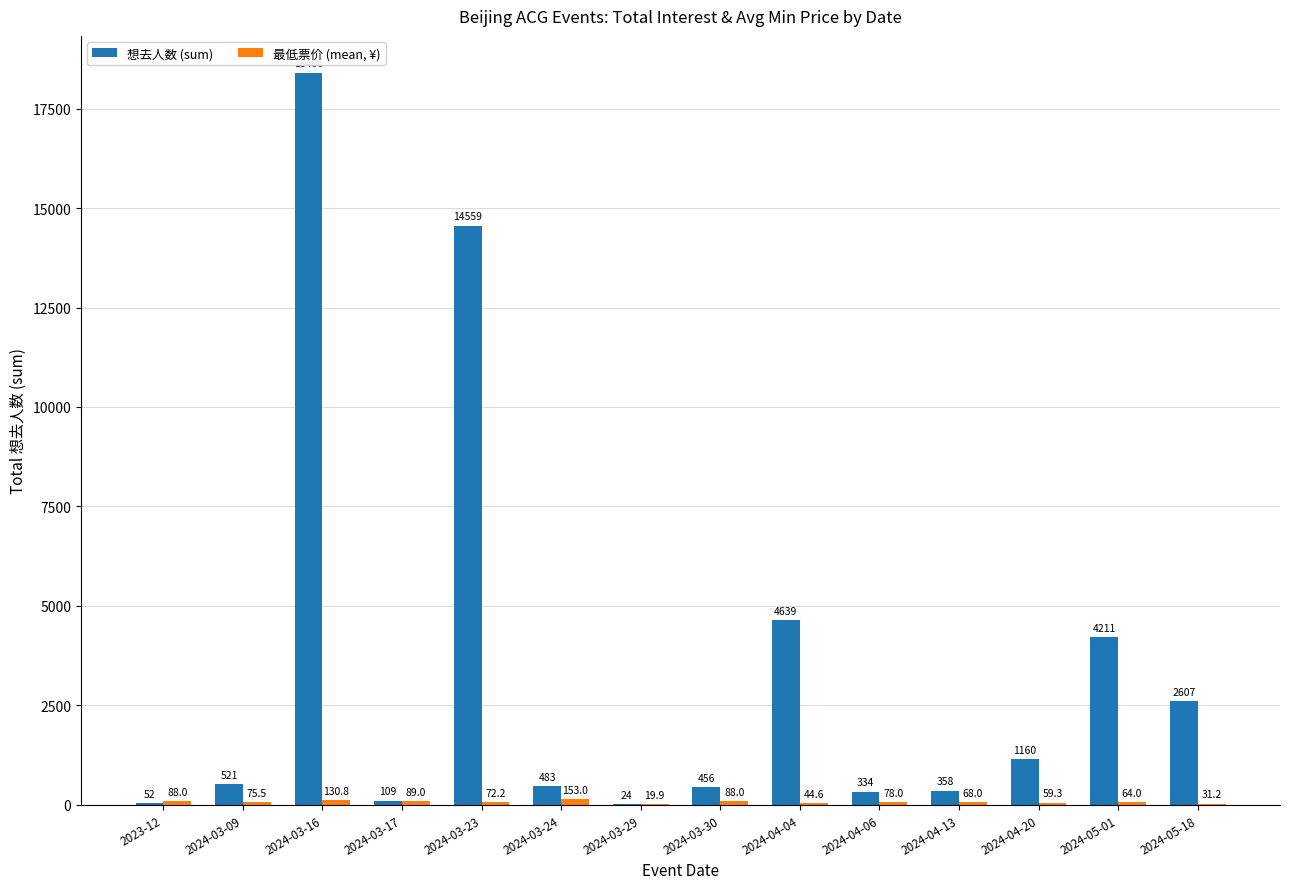

Which series has the widest spread of values?

想去人数 (sum)